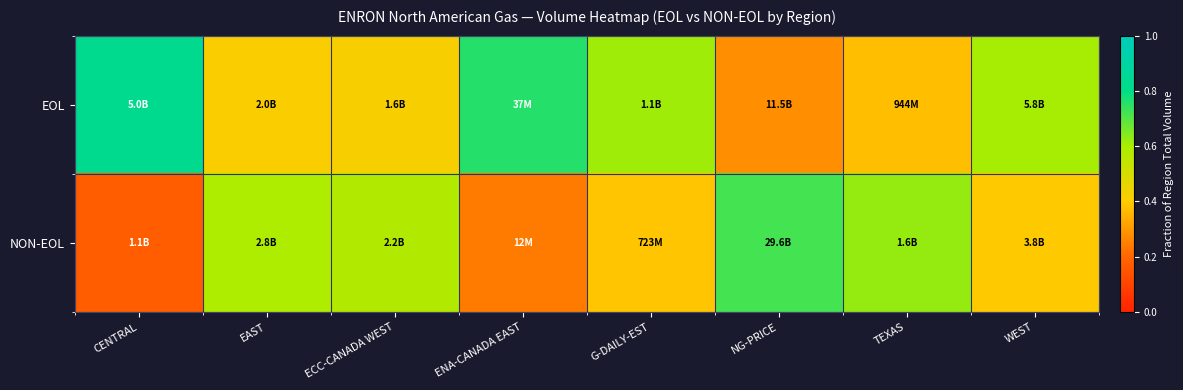

Which has a higher value, G-DAILY-EST or TEXAS?

G-DAILY-EST